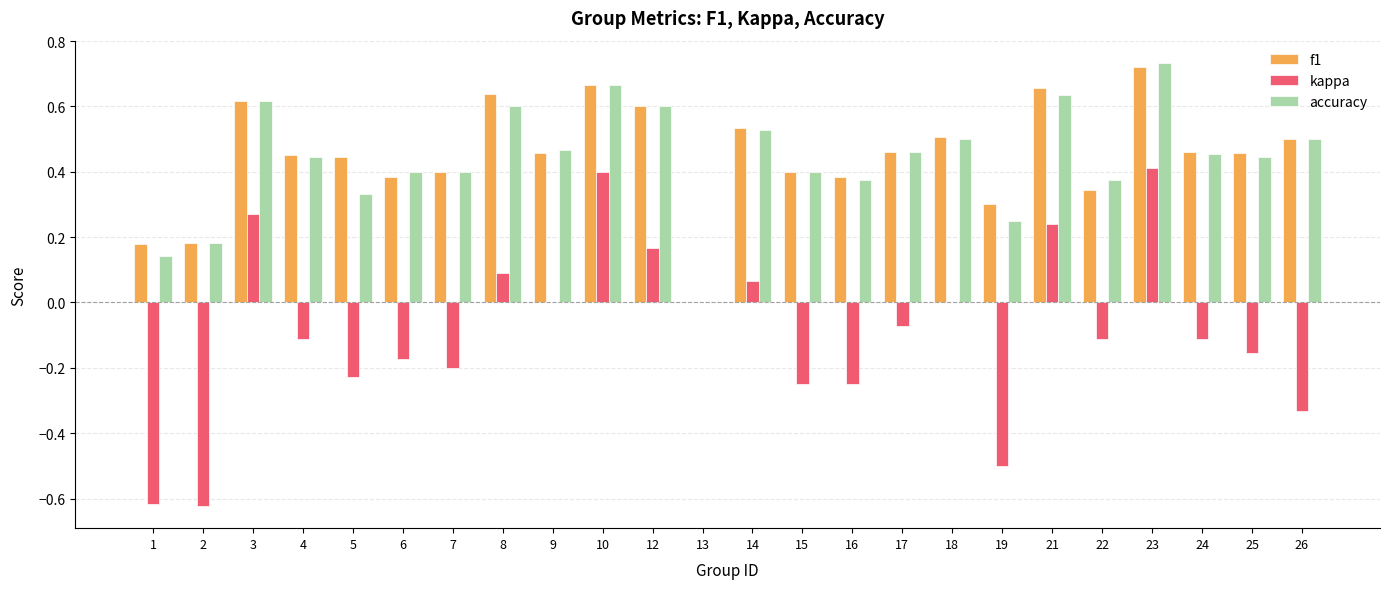

Is the value of accuracy at 9 greater than the value of kappa at 3?

Yes